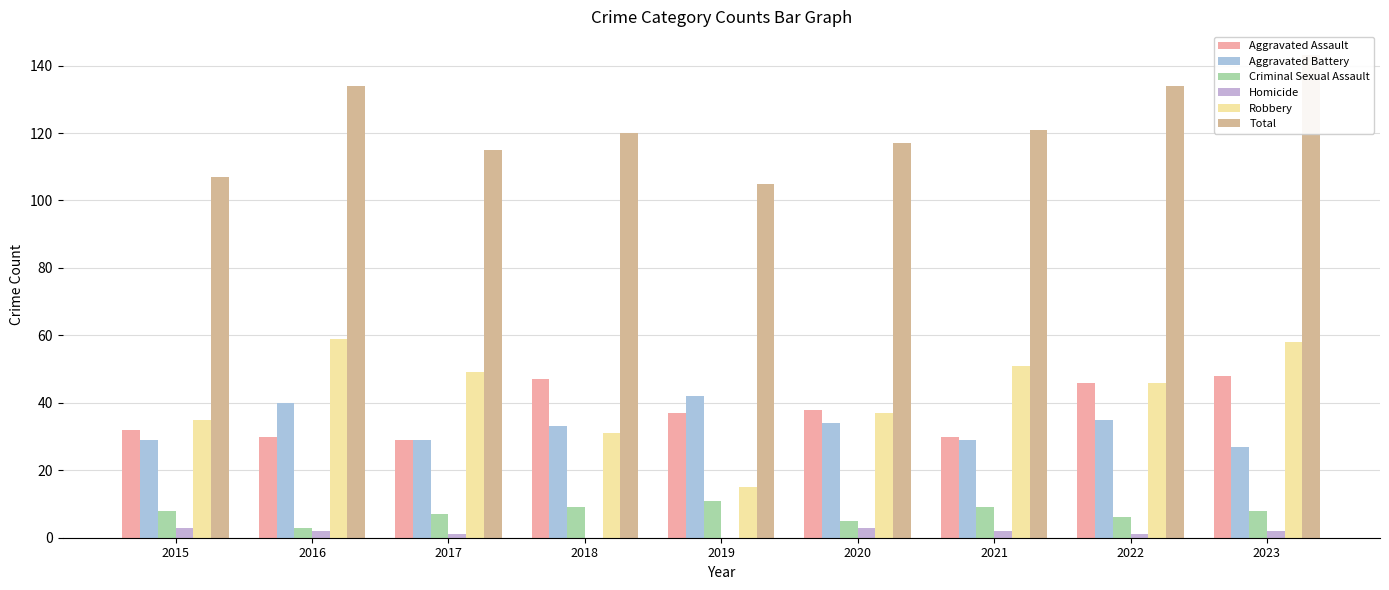

At which category is the sum across all series the highest?

2023